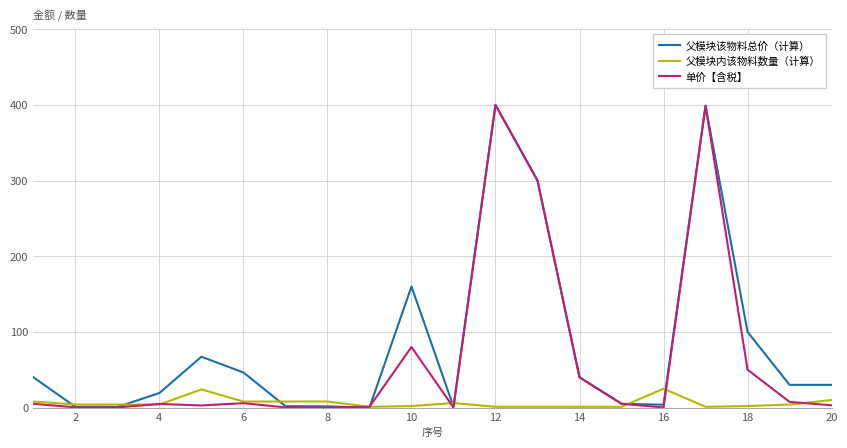

What is the maximum value shown in the chart?

400.0